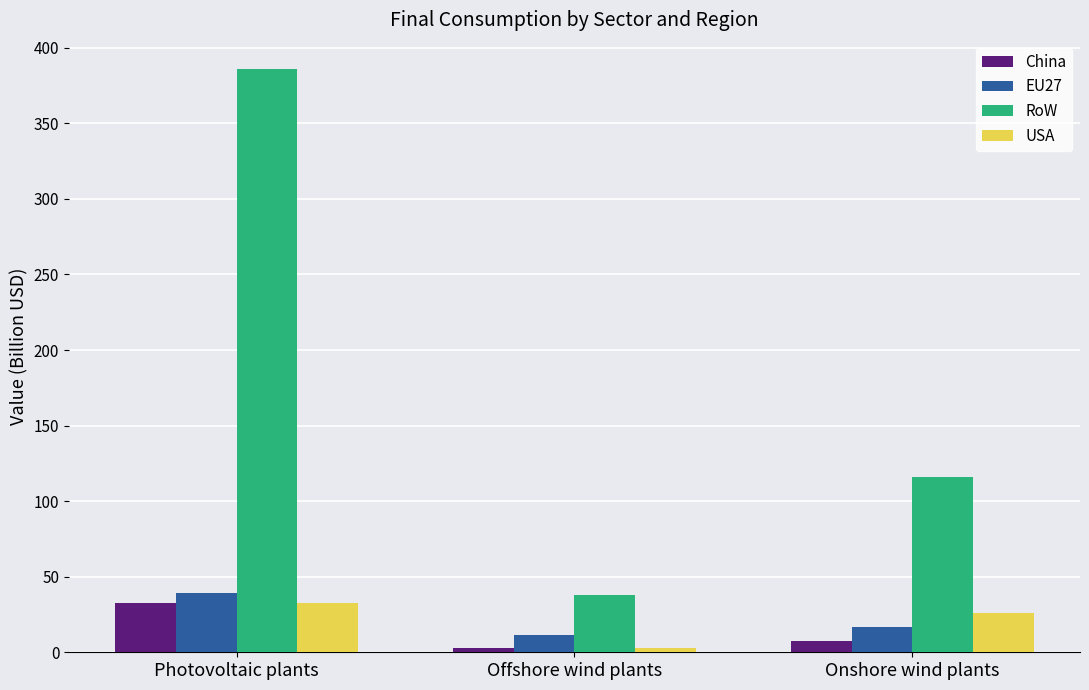

Reading left to right, extract all data points from this chart.

China: 32.3	2.9	7.5
EU27: 39.5	11.5	16.6
RoW: 385.9	38.2	116.2
USA: 32.3	2.6	26.3